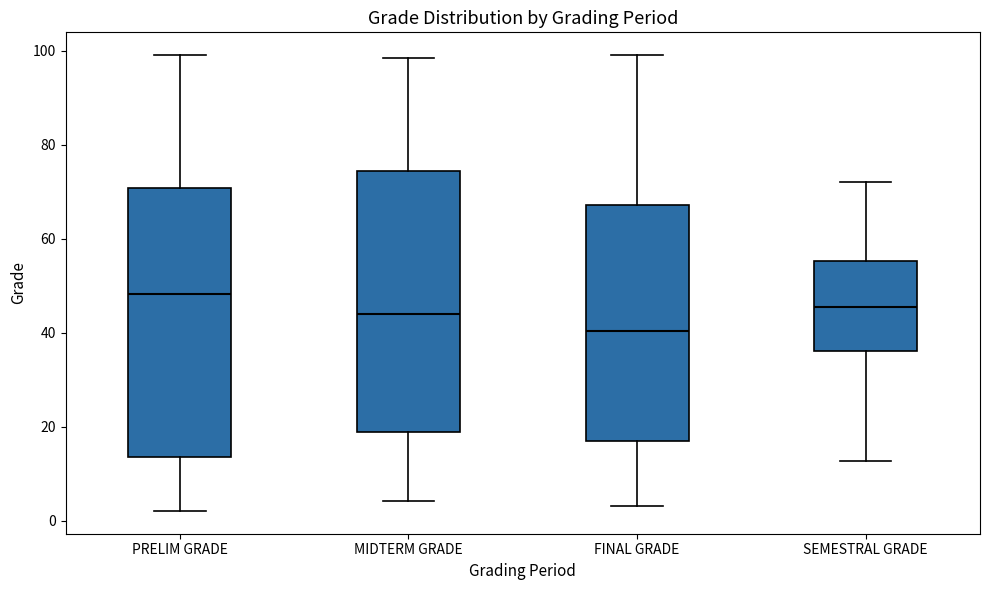

Which box has the highest median line?

PRELIM GRADE